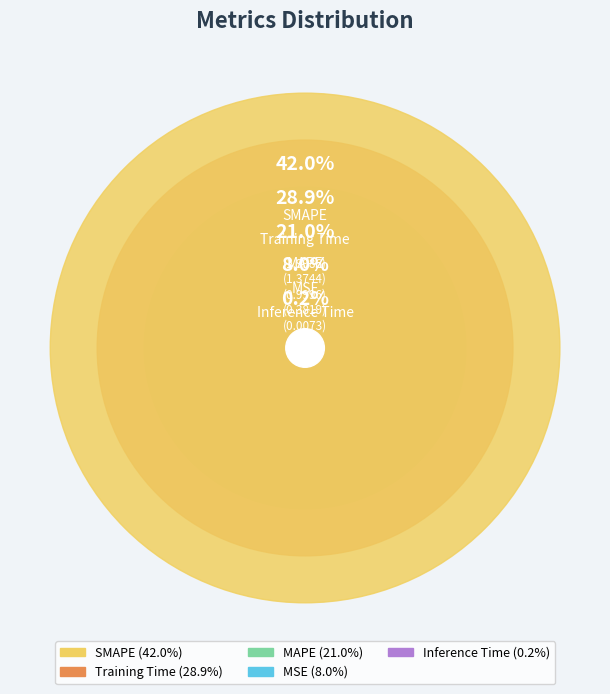

What percentage is the MSE slice, to the nearest percent?

8%